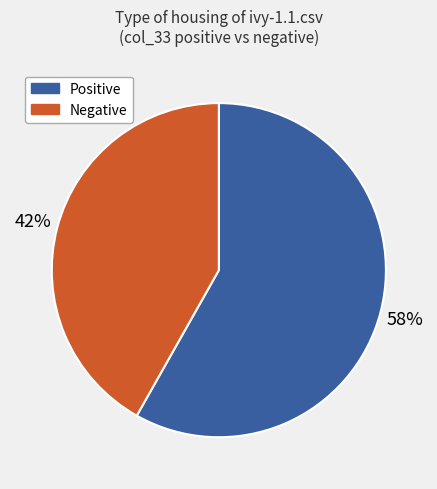

To the nearest percent, what is the average slice percentage?

50%